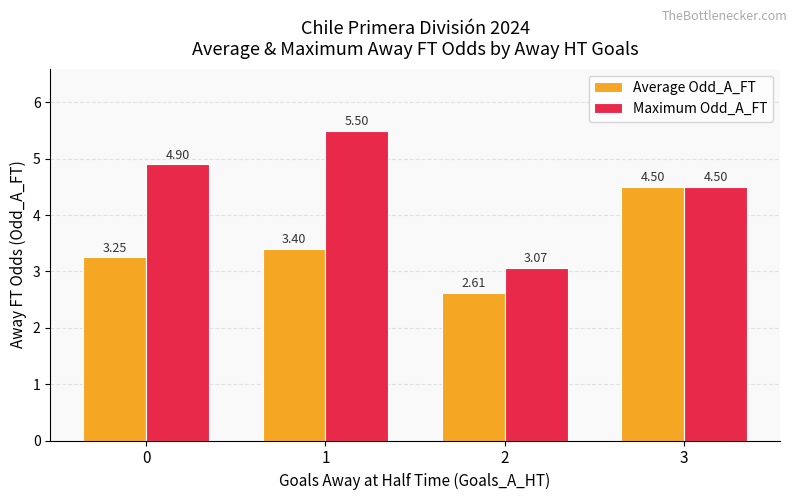

Rank the series by their average value, from highest to lowest.

Maximum Odd_A_FT, Average Odd_A_FT